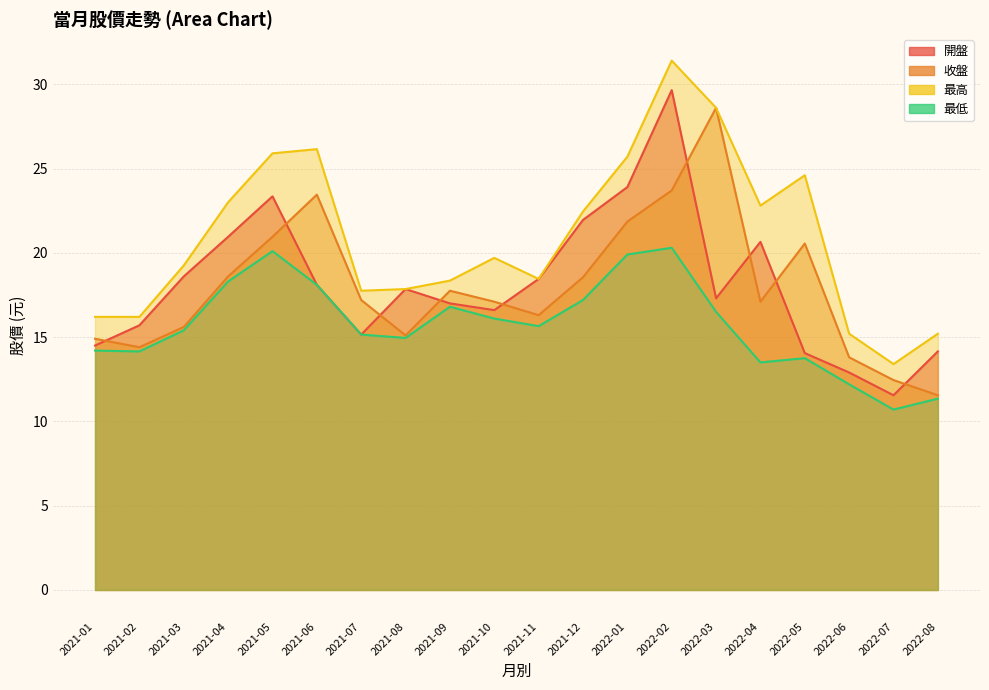

Is it true that 最低 equals 4.3 at 2021-08?

False